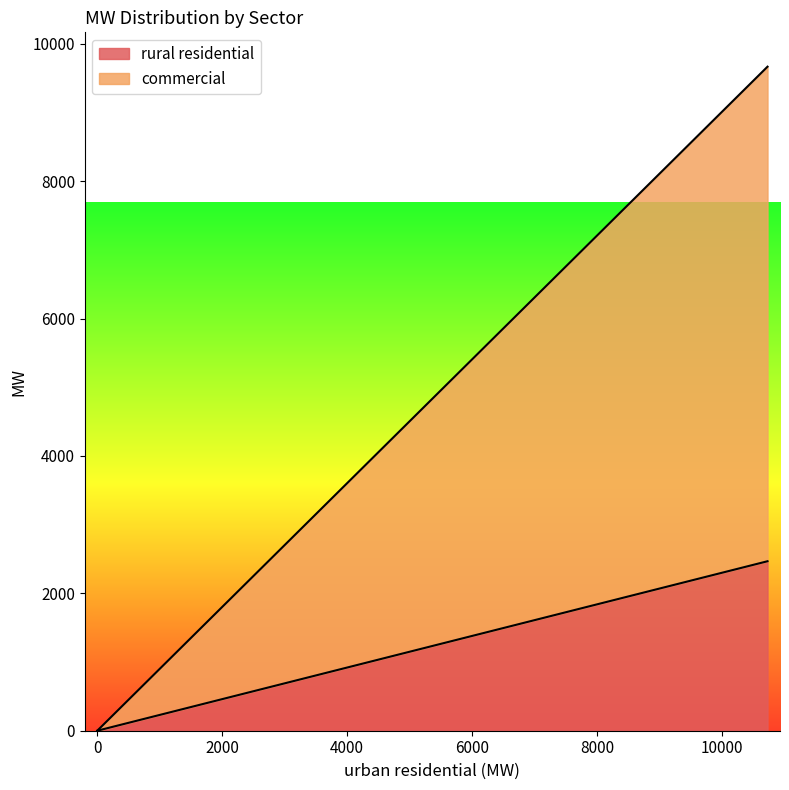

How many lines are shown in the chart?

2